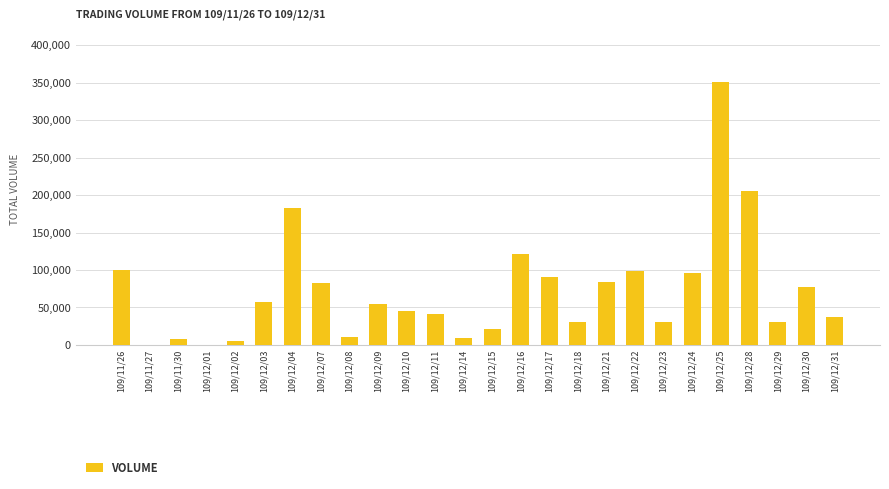

What is the change in value from 109/12/02 to 109/12/16?

+117000